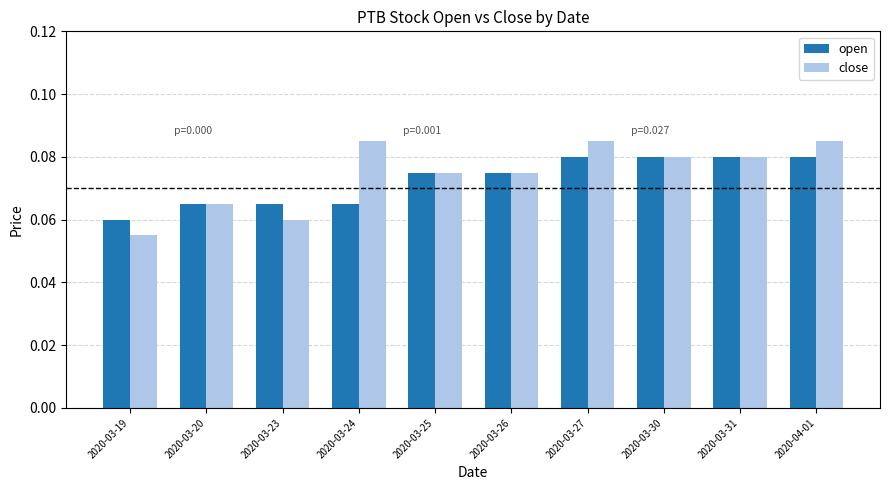

How many distinct data groups are displayed?

2